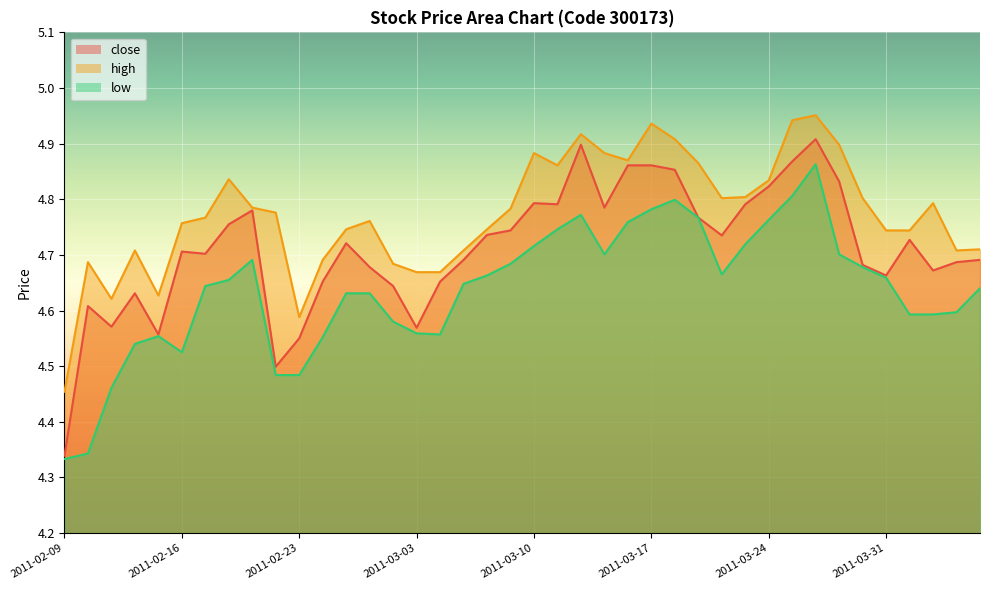

Reading left to right, transcribe all the data shown in this chart.

close: 2011-02-09=4.3	2011-02-10=4.6	2011-02-11=4.6	2011-02-14=4.6	2011-02-15=4.6	2011-02-16=4.7	2011-02-17=4.7	2011-02-18=4.8	2011-02-21=4.8	2011-02-22=4.5	2011-02-23=4.5	2011-02-25=4.7	2011-02-28=4.7	2011-03-01=4.7	2011-03-02=4.6	2011-03-03=4.6	2011-03-04=4.7	2011-03-07=4.7	2011-03-08=4.7	2011-03-09=4.7	2011-03-10=4.8	2011-03-11=4.8	2011-03-14=4.9	2011-03-15=4.8	2011-03-16=4.9	2011-03-17=4.9	2011-03-18=4.9	2011-03-21=4.8	2011-03-22=4.7	2011-03-23=4.8	2011-03-24=4.8	2011-03-25=4.9	2011-03-28=4.9	2011-03-29=4.8	2011-03-30=4.7	2011-03-31=4.7	2011-04-01=4.7	2011-04-06=4.7	2011-04-07=4.7	2011-04-08=4.7
high: 2011-02-09=4.5	2011-02-10=4.7	2011-02-11=4.6	2011-02-14=4.7	2011-02-15=4.6	2011-02-16=4.8	2011-02-17=4.8	2011-02-18=4.8	2011-02-21=4.8	2011-02-22=4.8	2011-02-23=4.6	2011-02-25=4.7	2011-02-28=4.7	2011-03-01=4.8	2011-03-02=4.7	2011-03-03=4.7	2011-03-04=4.7	2011-03-07=4.7	2011-03-08=4.7	2011-03-09=4.8	2011-03-10=4.9	2011-03-11=4.9	2011-03-14=4.9	2011-03-15=4.9	2011-03-16=4.9	2011-03-17=4.9	2011-03-18=4.9	2011-03-21=4.9	2011-03-22=4.8	2011-03-23=4.8	2011-03-24=4.8	2011-03-25=4.9	2011-03-28=5.0	2011-03-29=4.9	2011-03-30=4.8	2011-03-31=4.7	2011-04-01=4.7	2011-04-06=4.8	2011-04-07=4.7	2011-04-08=4.7
low: 2011-02-09=4.3	2011-02-10=4.3	2011-02-11=4.5	2011-02-14=4.5	2011-02-15=4.6	2011-02-16=4.5	2011-02-17=4.6	2011-02-18=4.7	2011-02-21=4.7	2011-02-22=4.5	2011-02-23=4.5	2011-02-25=4.6	2011-02-28=4.6	2011-03-01=4.6	2011-03-02=4.6	2011-03-03=4.6	2011-03-04=4.6	2011-03-07=4.6	2011-03-08=4.7	2011-03-09=4.7	2011-03-10=4.7	2011-03-11=4.7	2011-03-14=4.8	2011-03-15=4.7	2011-03-16=4.8	2011-03-17=4.8	2011-03-18=4.8	2011-03-21=4.8	2011-03-22=4.7	2011-03-23=4.7	2011-03-24=4.8	2011-03-25=4.8	2011-03-28=4.9	2011-03-29=4.7	2011-03-30=4.7	2011-03-31=4.7	2011-04-01=4.6	2011-04-06=4.6	2011-04-07=4.6	2011-04-08=4.6